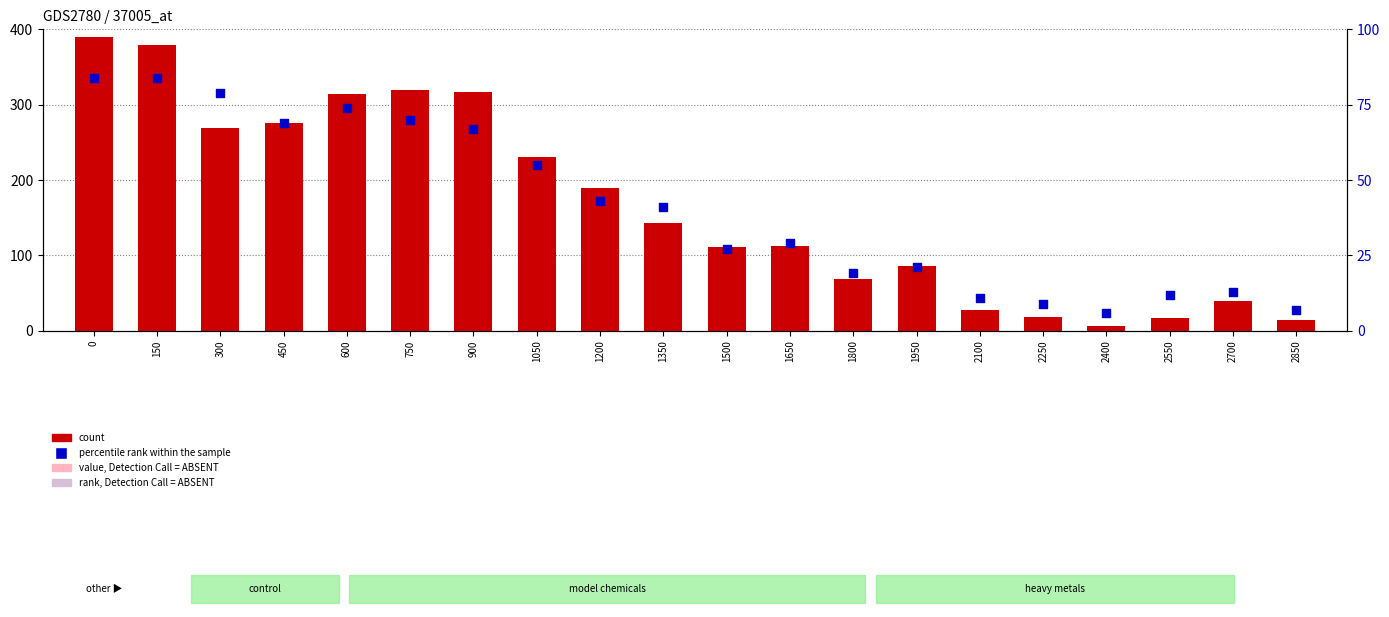

Which series contains the lowest Y value?

count